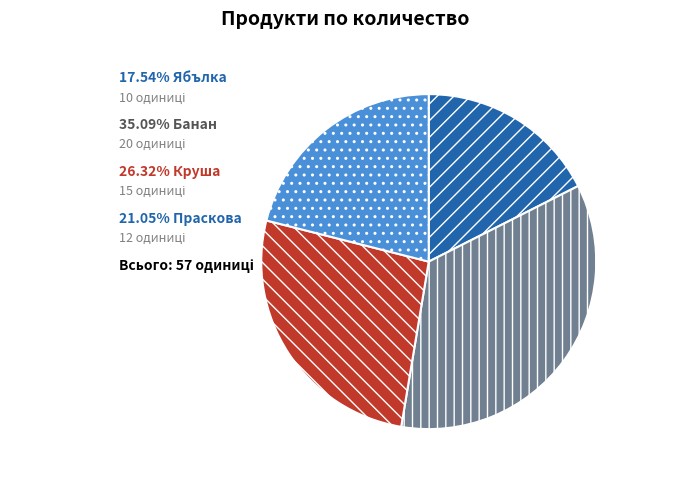

Does any single category account for the majority?

No